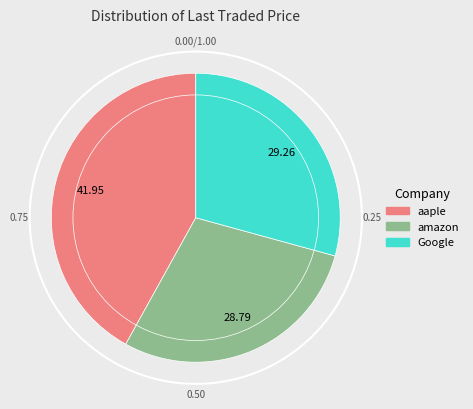

Count the number of slices in the pie.

3